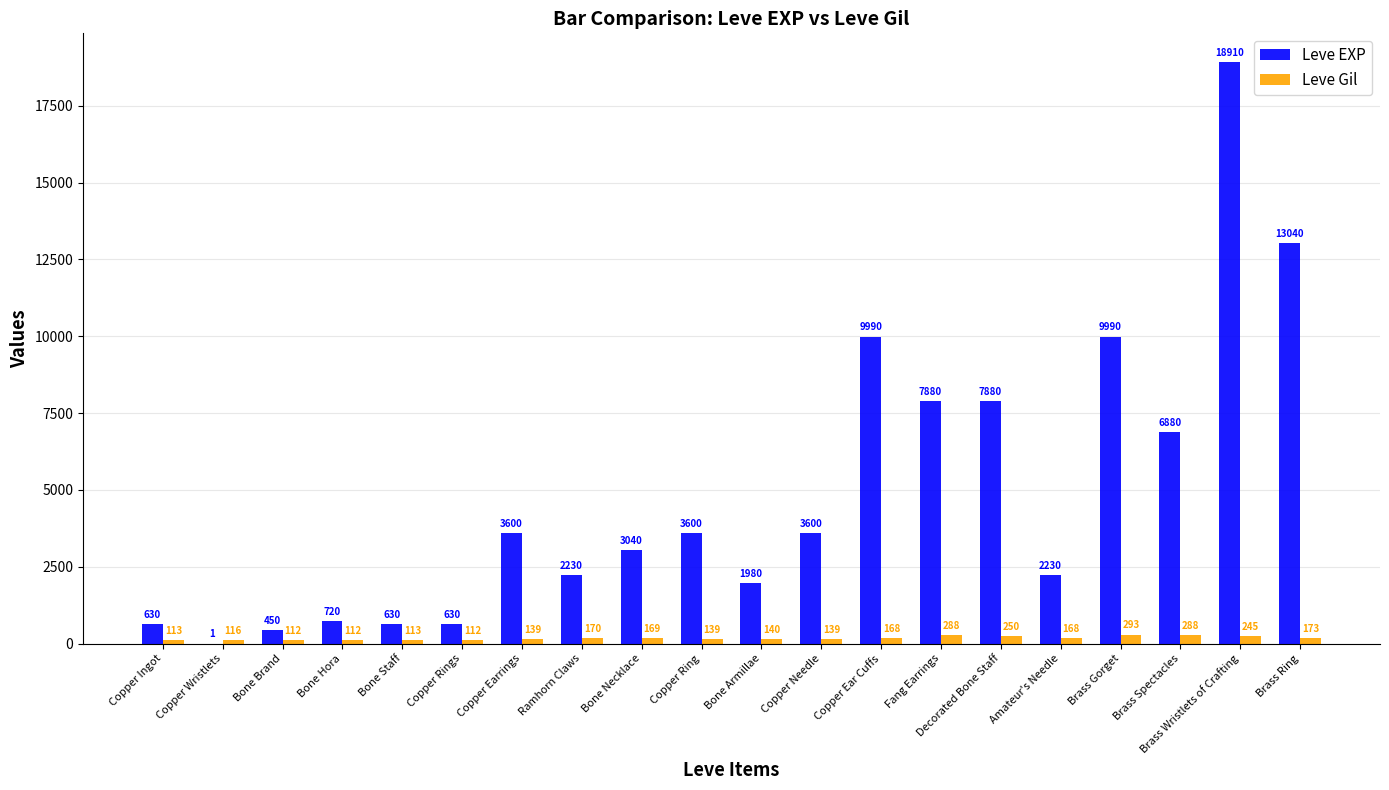

Reading left to right, list all the values displayed in this chart.

Leve EXP: 630	1	450	720	630	630	3600	2230	3040	3600	1980	3600	9990	7880	7880	2230	9990	6880	18910	13040
Leve Gil: 113	116	112	112	113	112	139	170	169	139	140	139	168	288	250	168	293	288	245	173